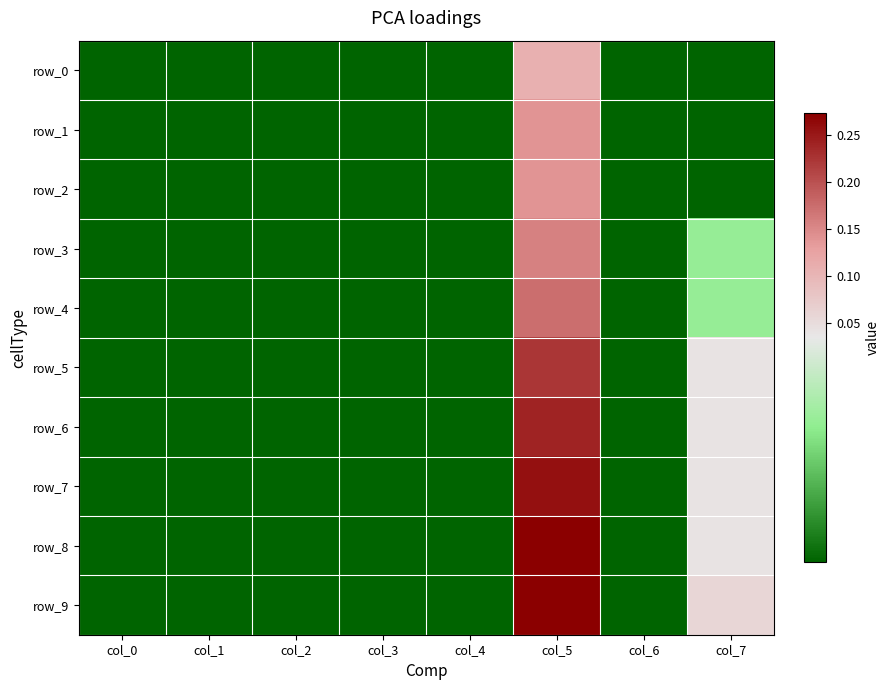

How many distinct data groups are displayed?

10